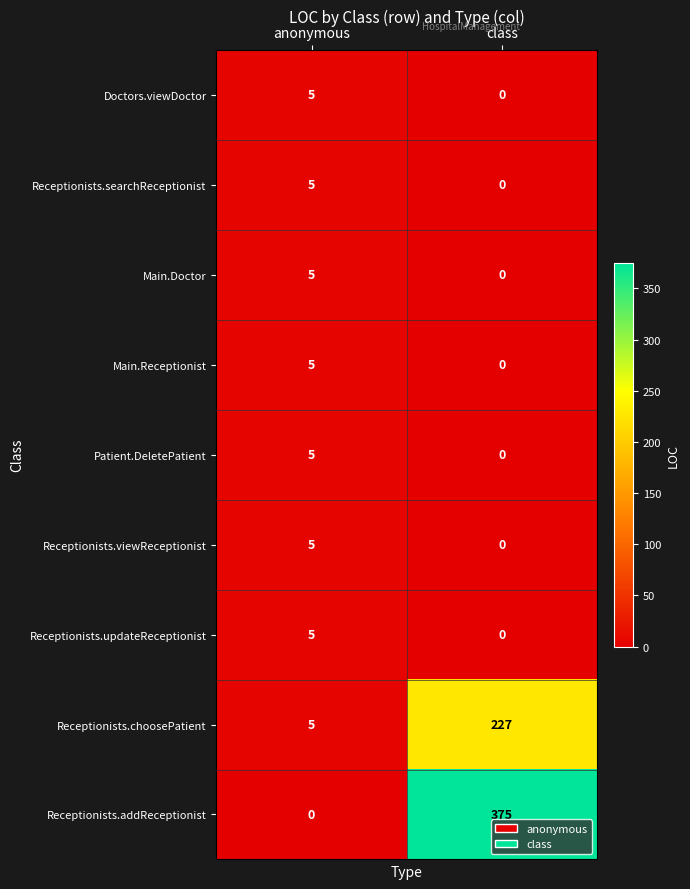

Which series has the largest total across all categories?

Receptionists.addReceptionist